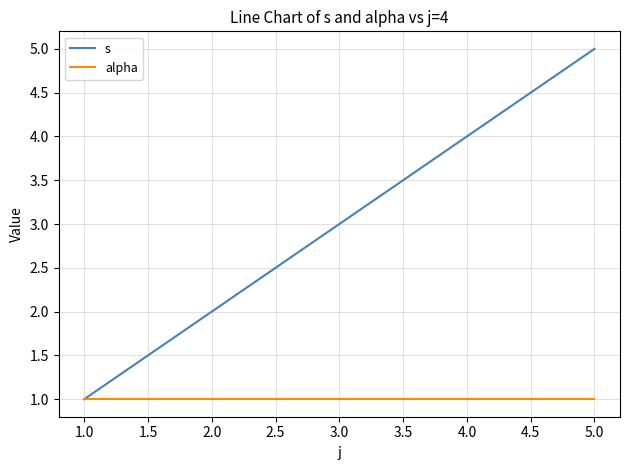

Rank the series by their maximum value, from lowest to highest.

alpha, s